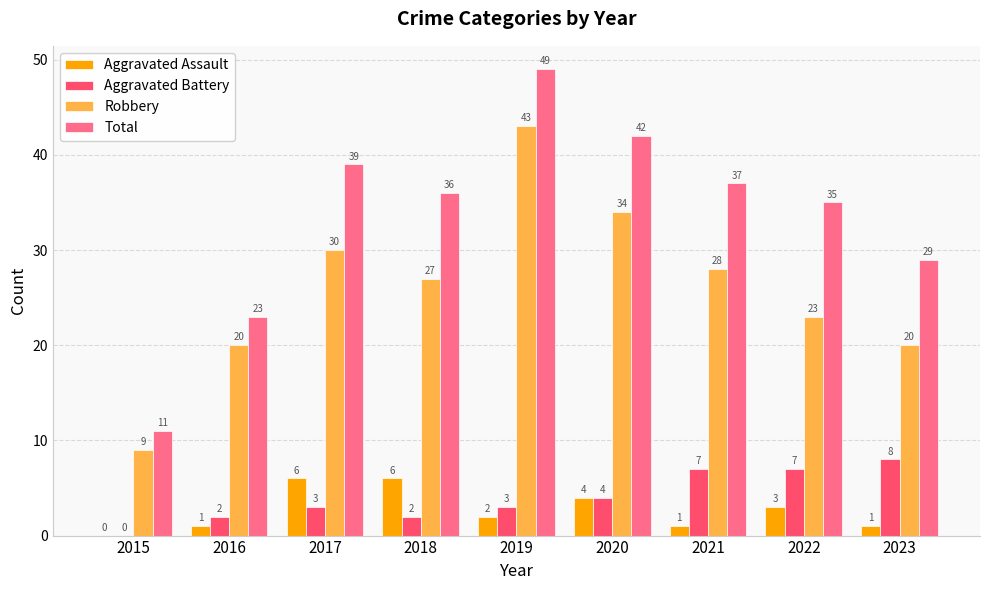

True or false: Total has a value of 35 at 2022.

True